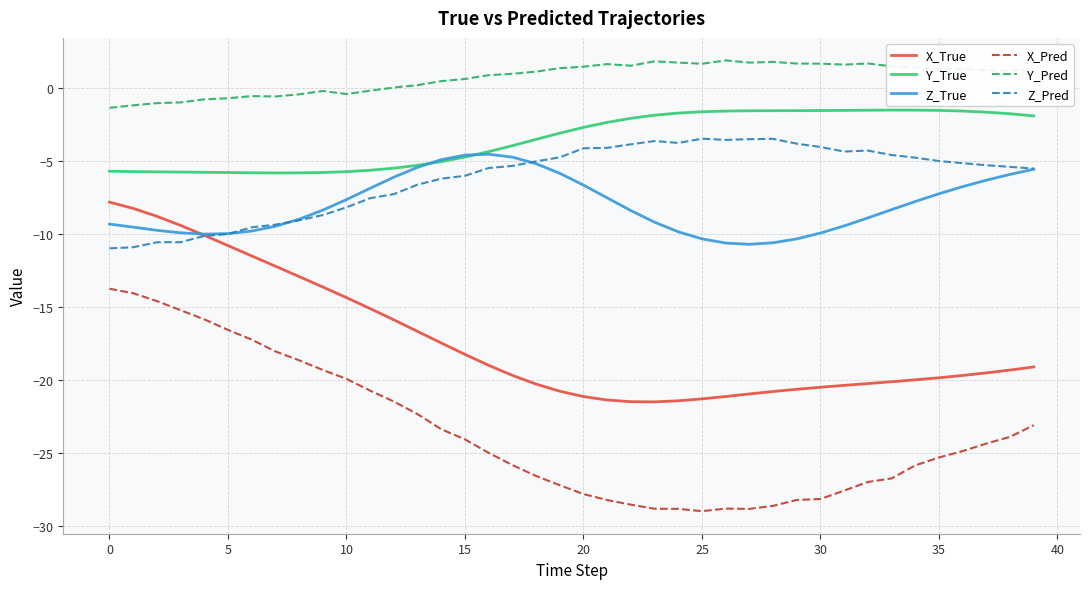

True or false: X_Pred and Y_True intersect in this chart.

False